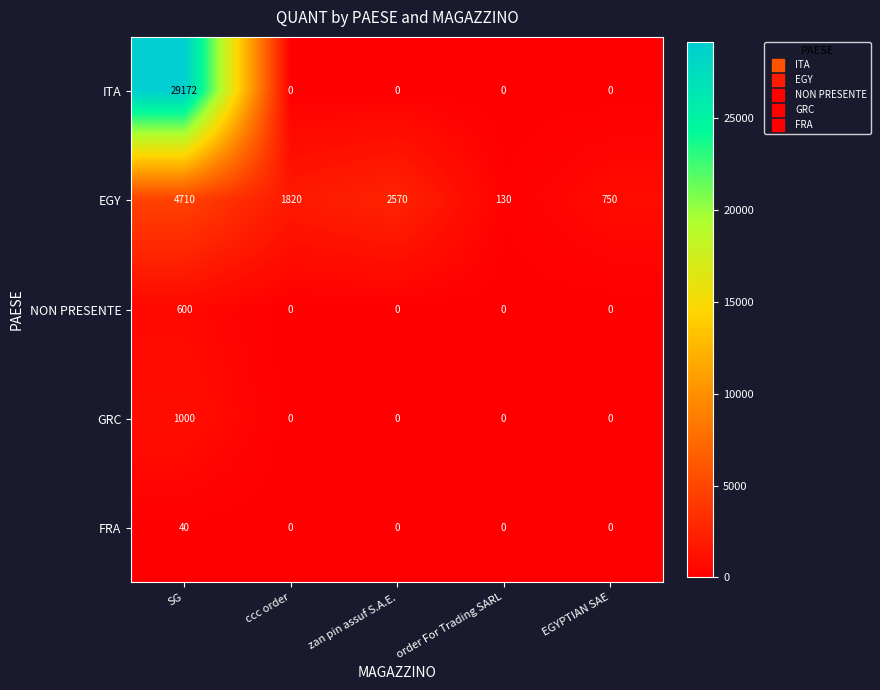

The value of NON PRESENTE at zan pin assuf S.A.E. is -244. True or false?

False